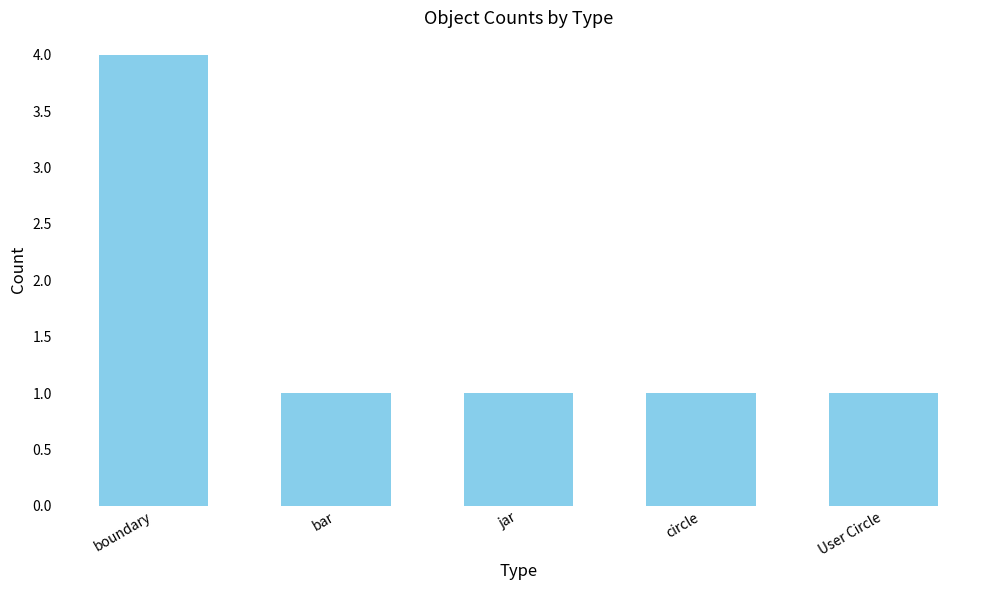

How many bars are there in total?

5